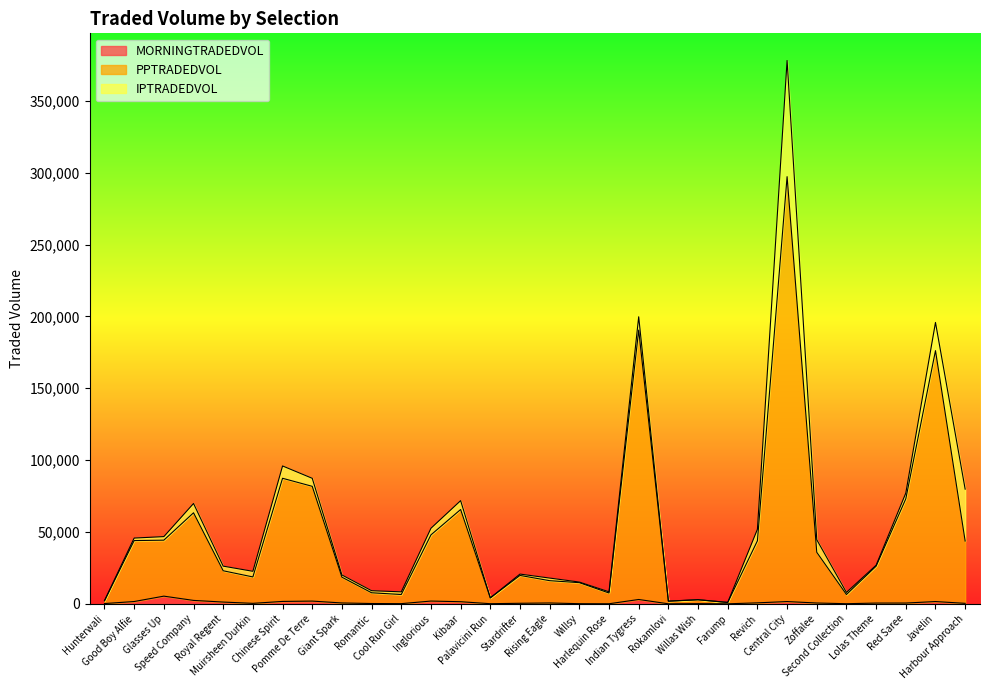

What is the total value across all series at Good Boy Alfie?

45759.8